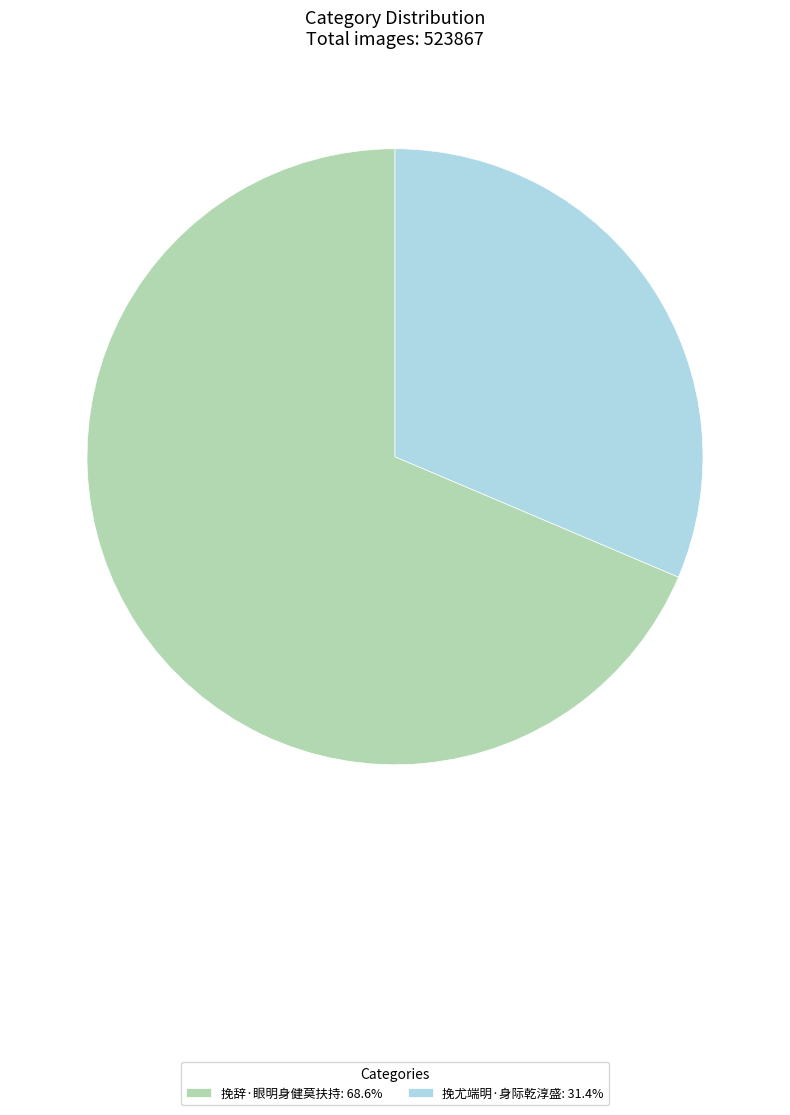

Count the number of slices in the pie.

2